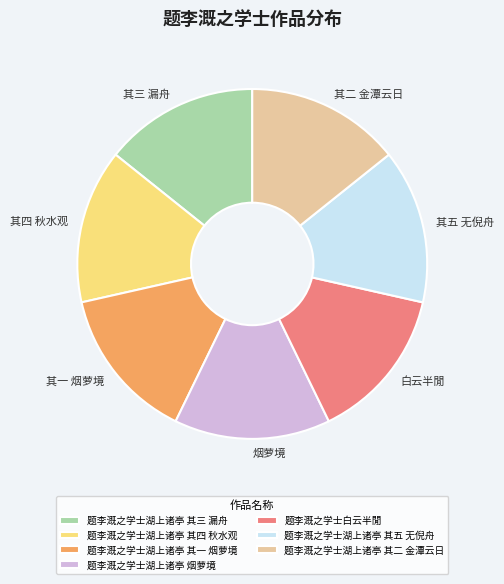

Combined, do 烟萝境 and 其四 秋水观 account for over 50%?

No